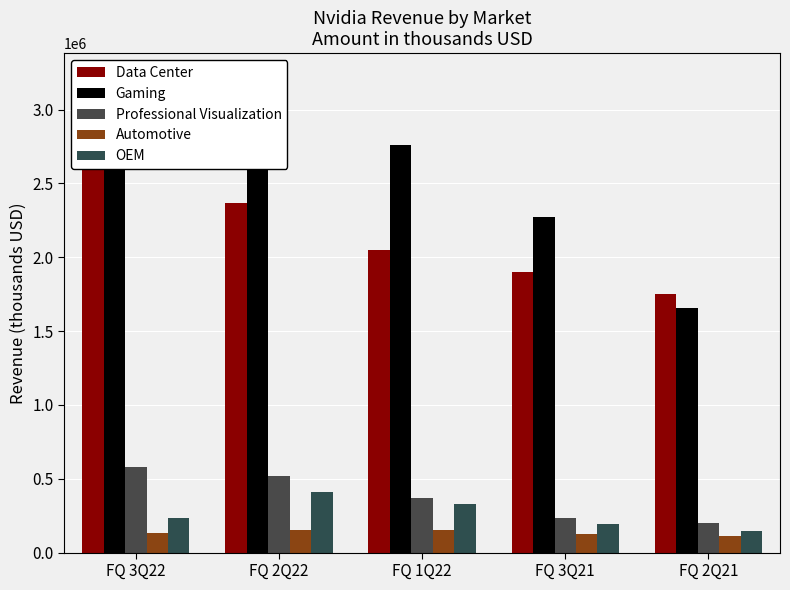

Which category has the highest value across all series?

FQ 3Q22